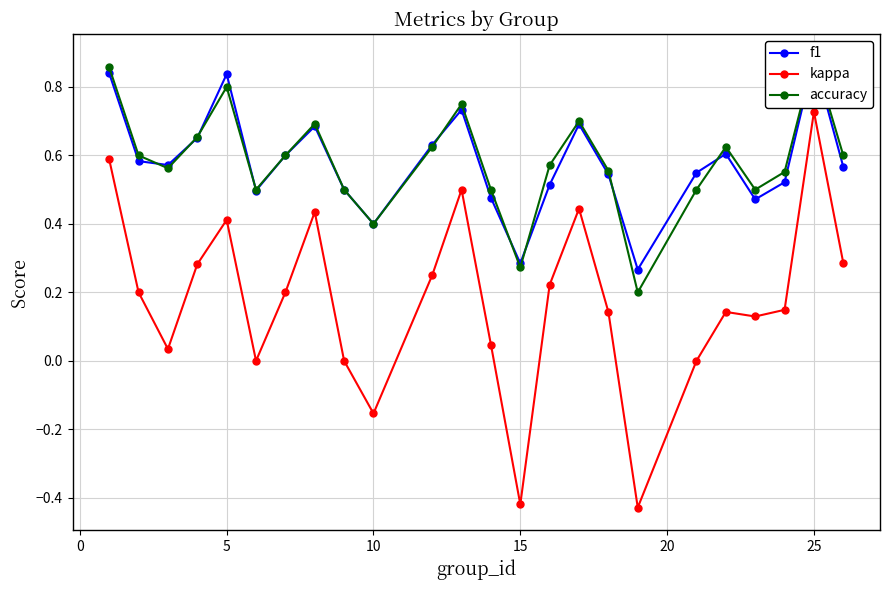

What are all the series names shown in the legend?

f1, kappa, accuracy